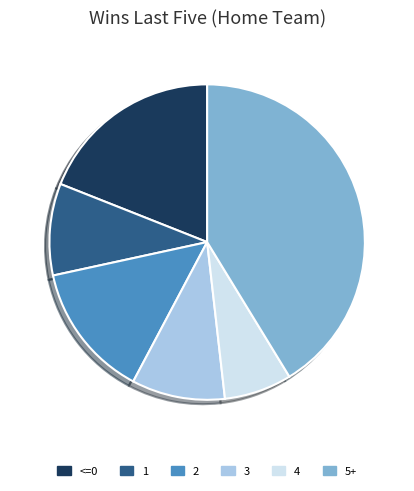

How many segments does this pie chart have?

6